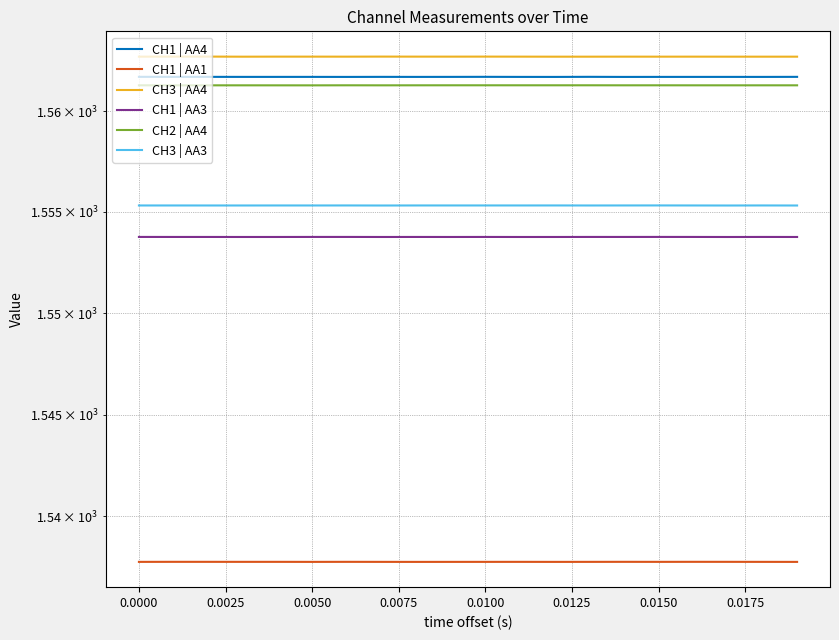

What is the minimum value shown in the chart?

1537.8